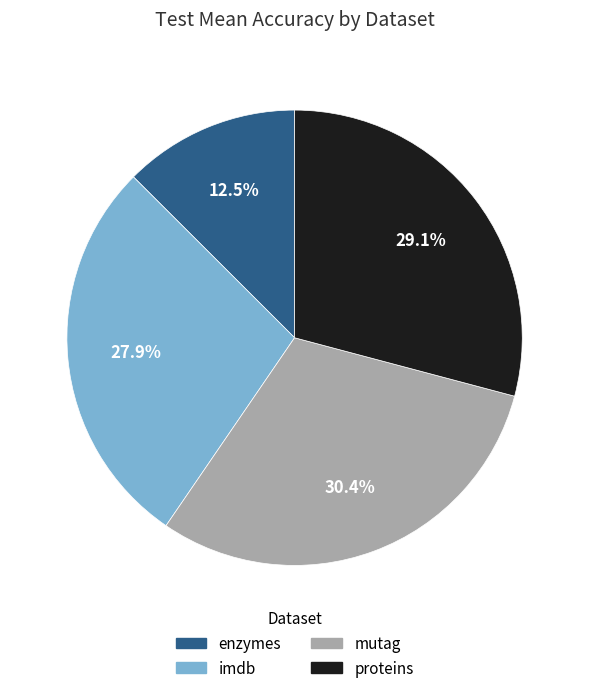

To the nearest percent, what is the combined percentage of proteins and enzymes?

42%